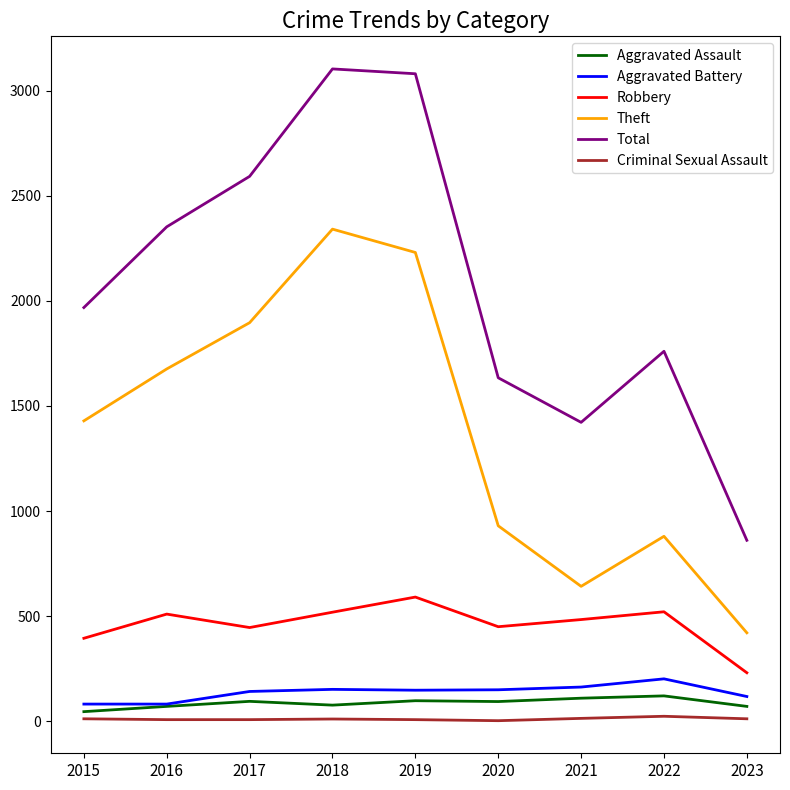

Which series has the widest spread of values?

Total